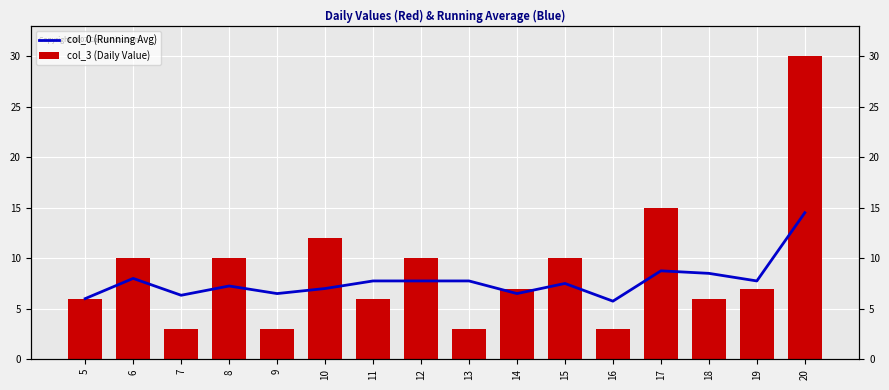

Between 20 and 11, which is larger?

20